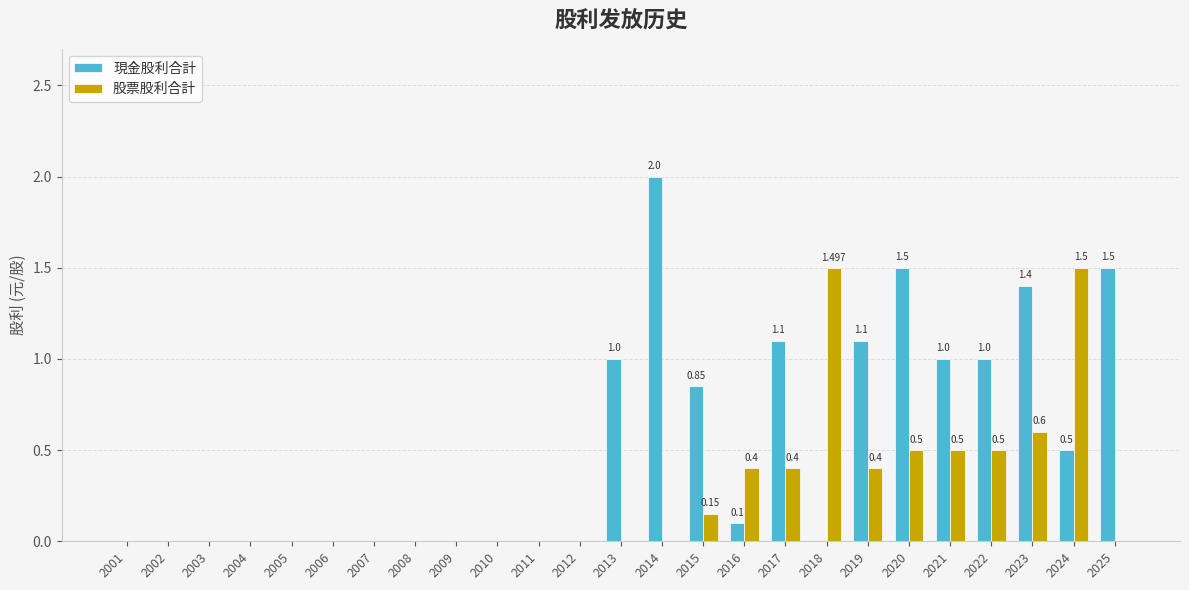

Does the chart contain stacked bars?

No